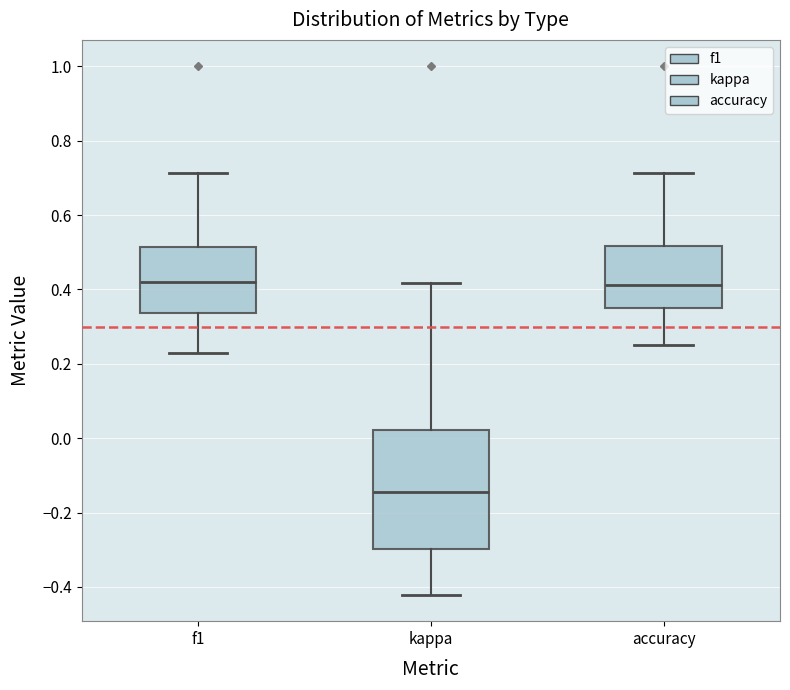

Reading left to right, transcribe this box plot: for each box, give where its median line is, the range the box spans, and where its two whiskers end, as read against the y-axis. The values are not printed on the chart, so give them approximately, as read against the axis.

f1: median 0.42, box 0.34 to 0.52, whiskers 0.22 to 0.72
kappa: median -0.14, box -0.30 to 0.02, whiskers -0.42 to 0.42
accuracy: median 0.42, box 0.36 to 0.52, whiskers 0.26 to 0.72